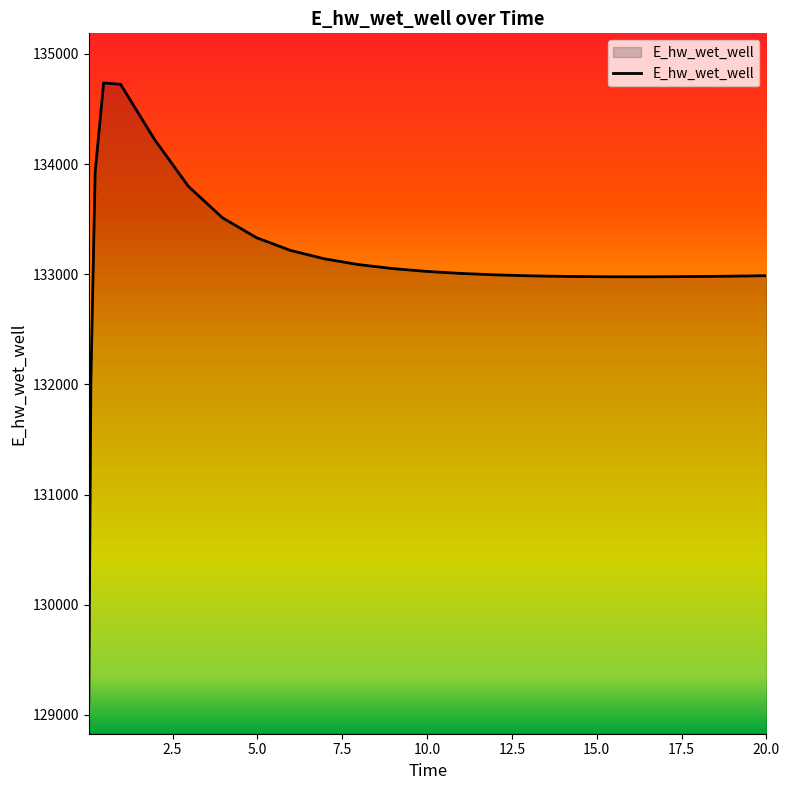

What is the greatest value displayed?

134736.1